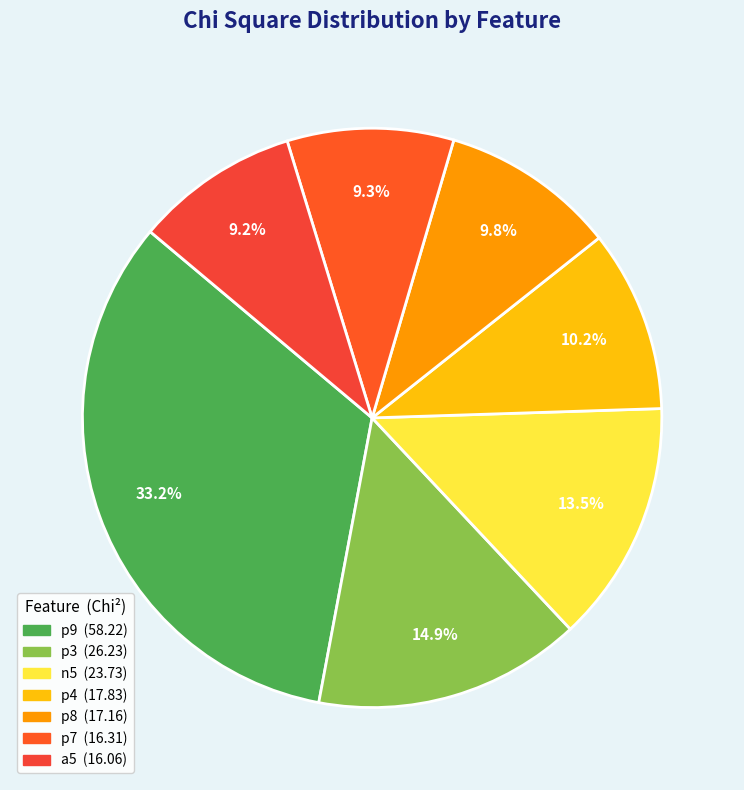

Count the number of slices in the pie.

7